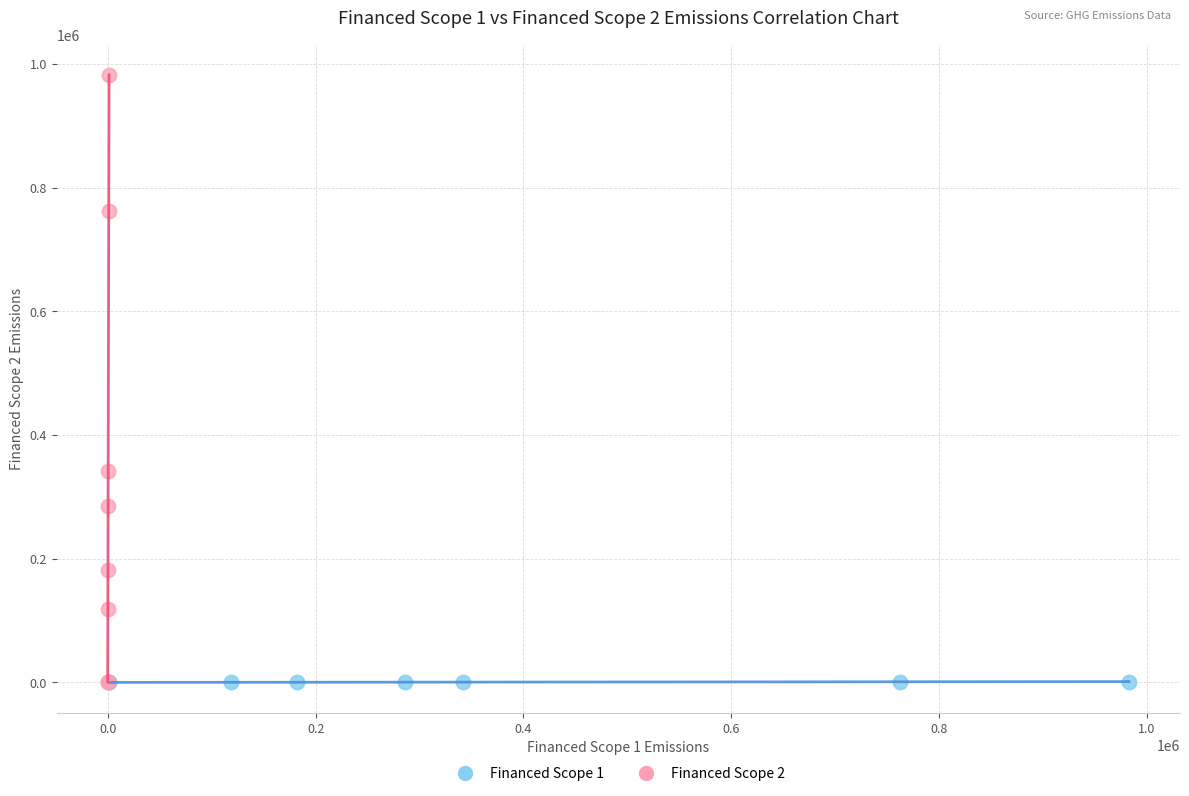

Which series has the largest Y range (max minus min)?

Financed Scope 2